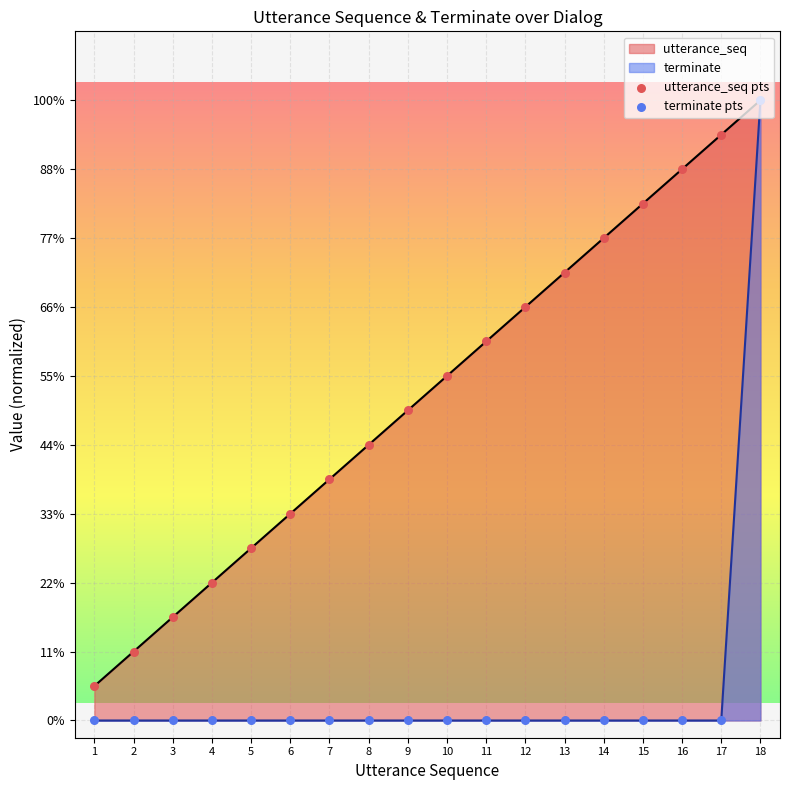

At which category is the sum across all series the highest?

18